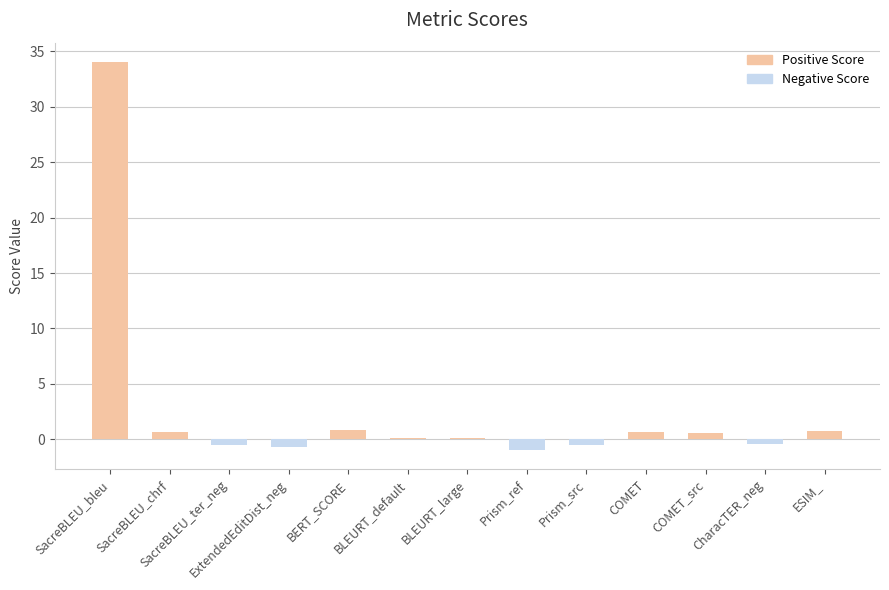

What is the sum of all values?

34.6